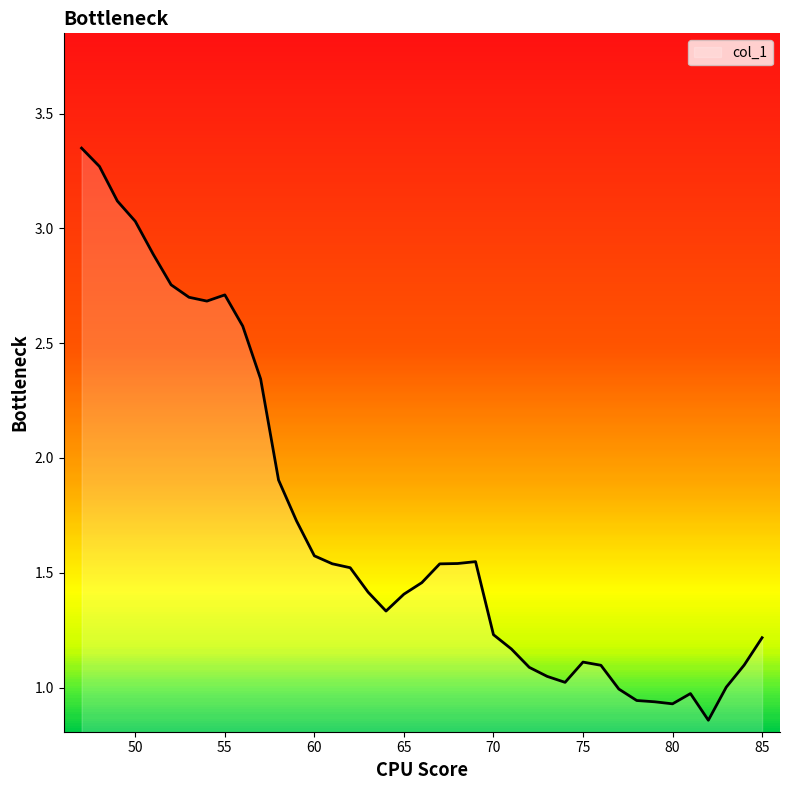

What is the difference between the maximum and minimum values?

2.5